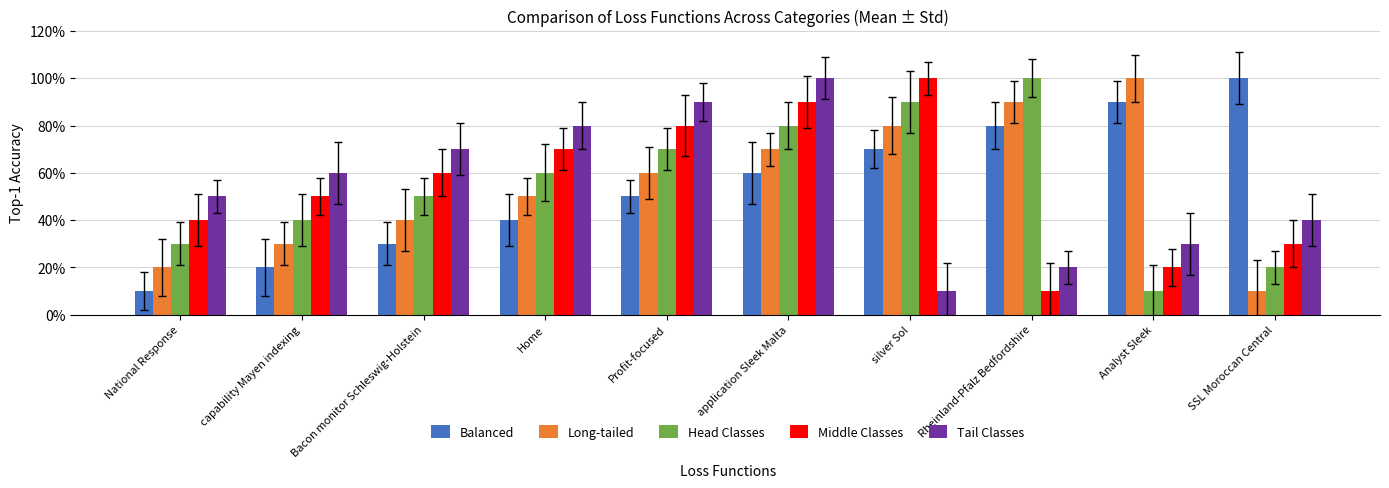

Which category has the lowest value in the Long-tailed series?

SSL Moroccan Central